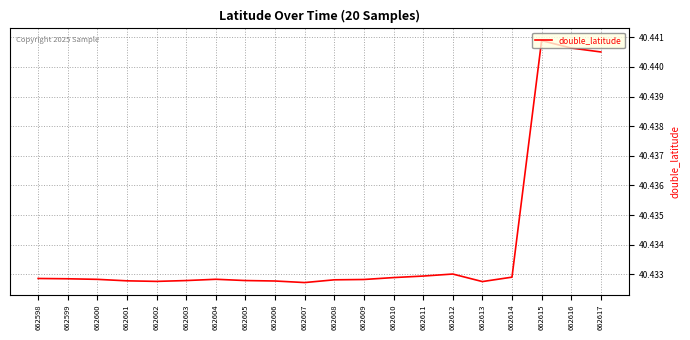

What is the sum of the values at 662600 and 662609?

80.9